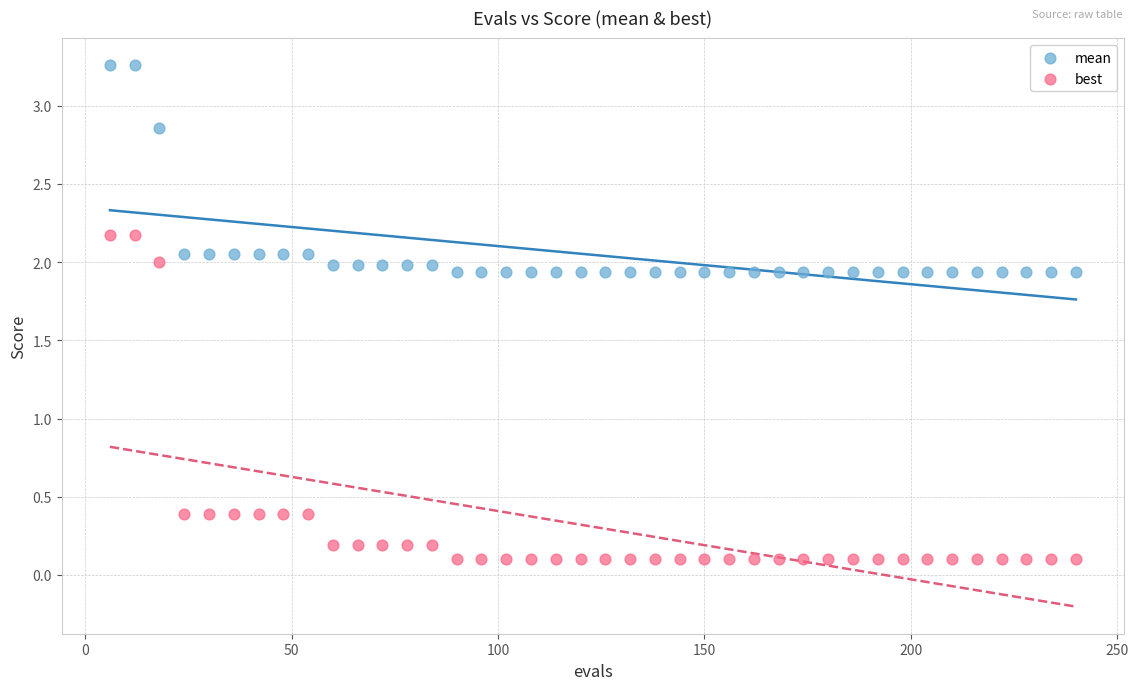

Which series contains the highest Y value?

mean